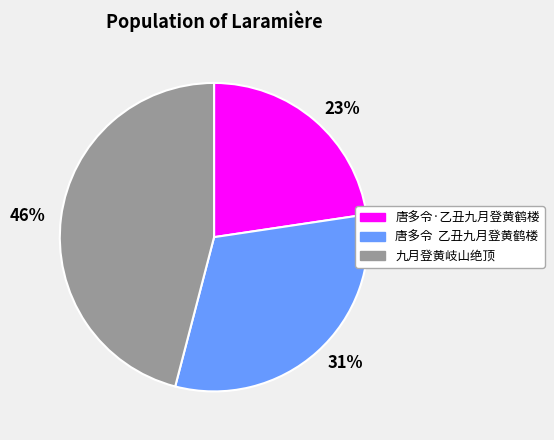

To the nearest percent, what portion does 46% represent?

46%